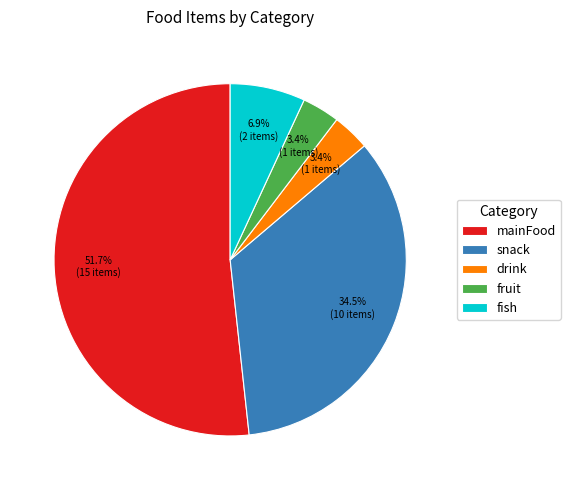

To the nearest percent, what is the average slice percentage?

20%